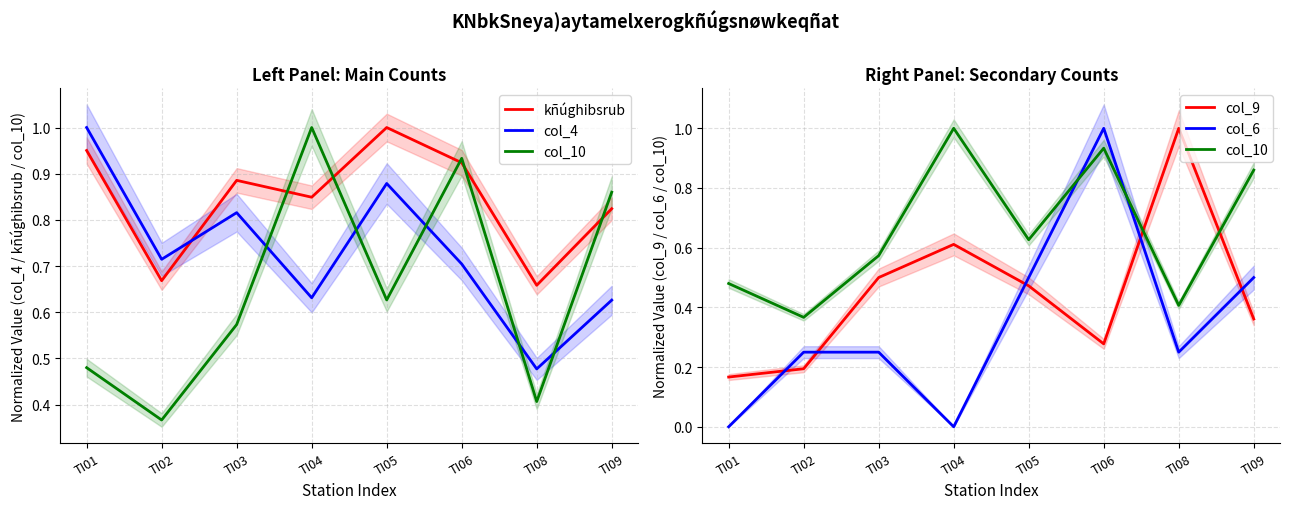

At TI04, list the series in order from largest to smallest.

col_10, kñúghibsrub, col_4, col_9, col_6